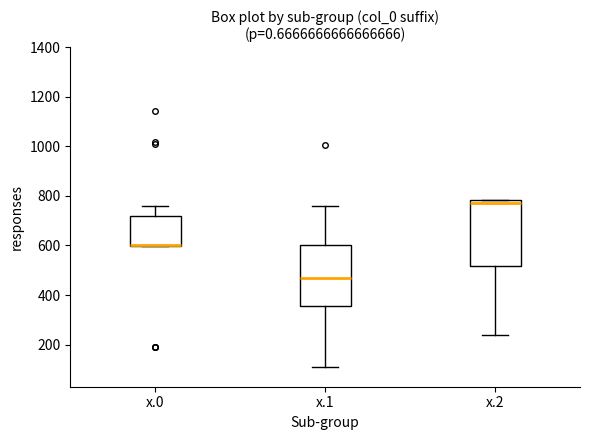

Where is the upper edge of the box for x.0 on the y-axis? The values are not printed on the chart, so give them approximately, as read against the axis.

720